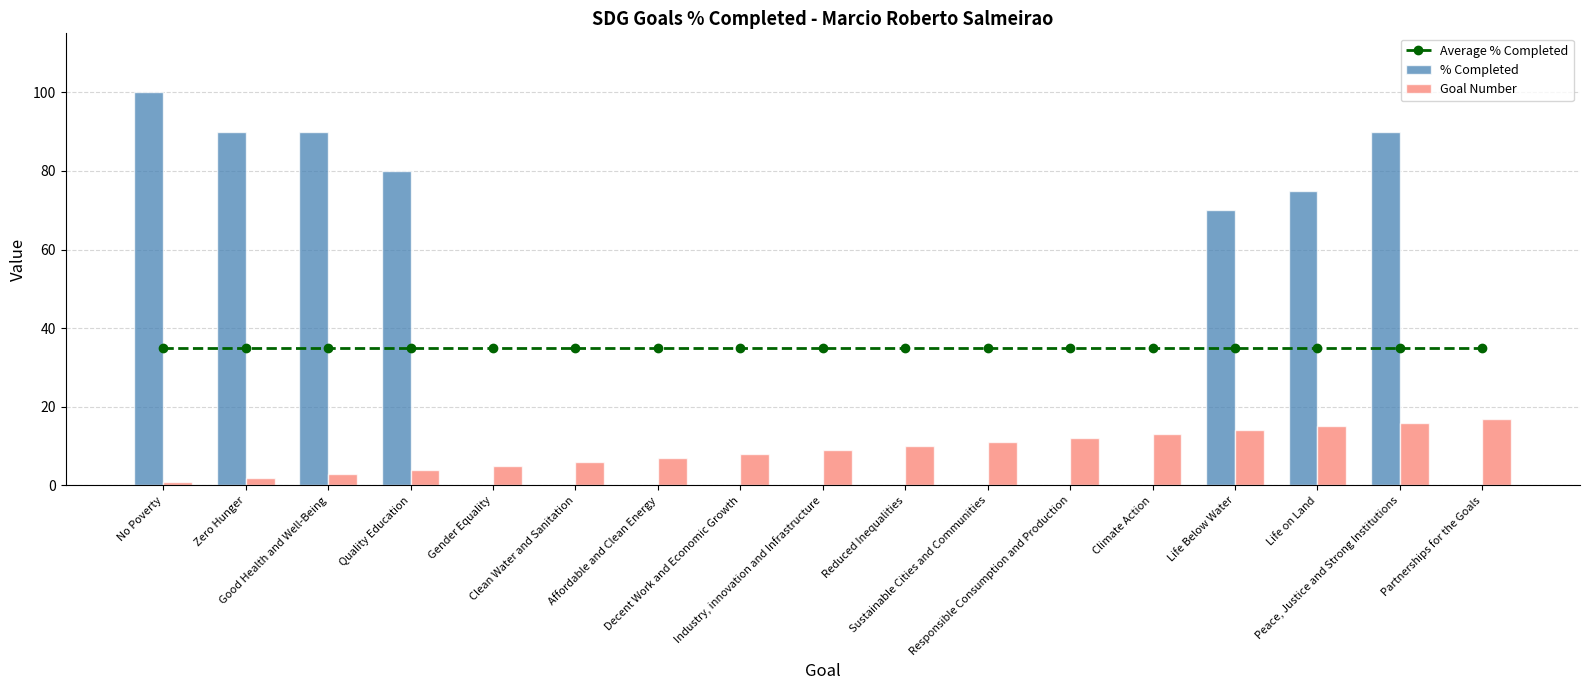

What position from the right is Zero Hunger?

16